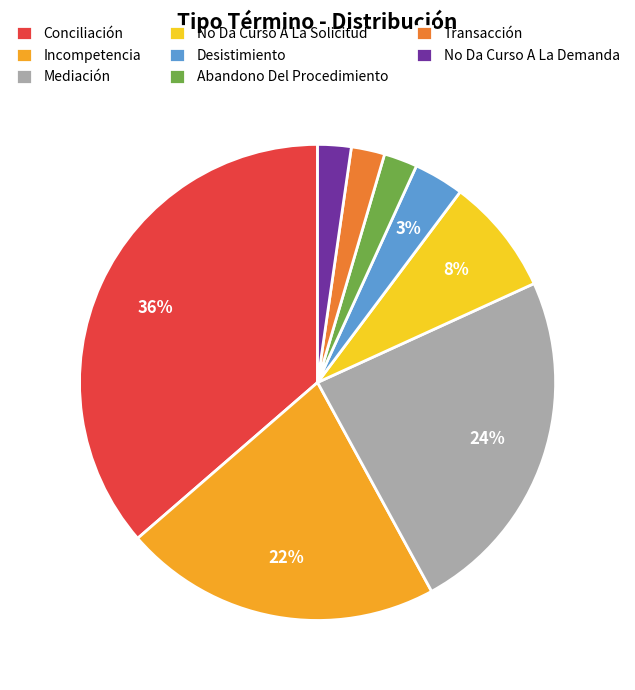

Between Incompetencia and Transacción, which is larger?

Incompetencia